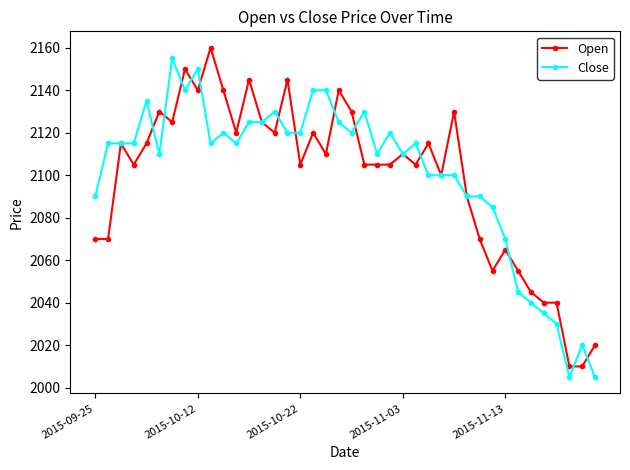

Does the chart display data point markers on the line(s)?

Yes